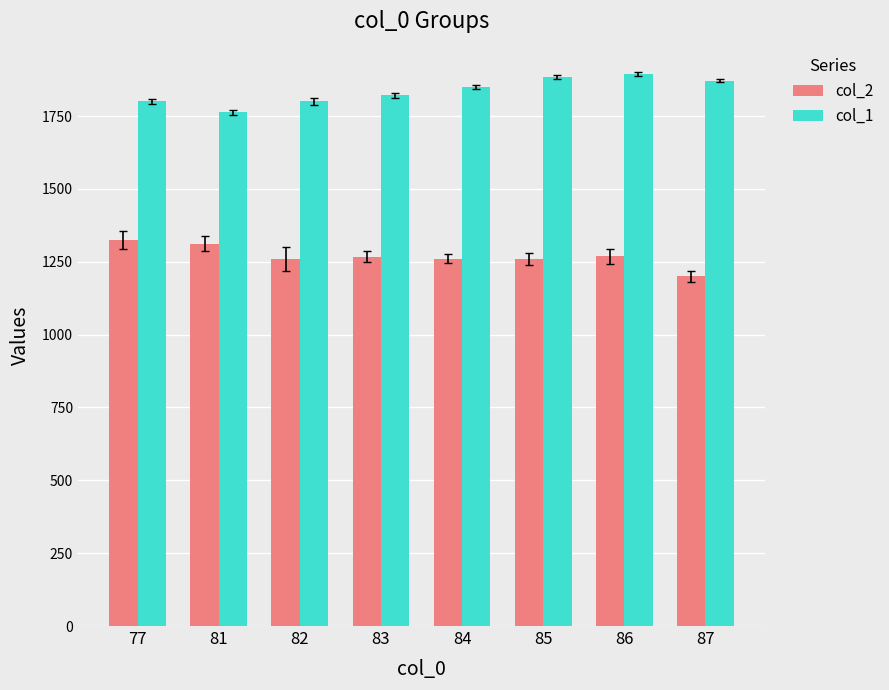

Is it true that col_2 equals 1324 at 77?

True